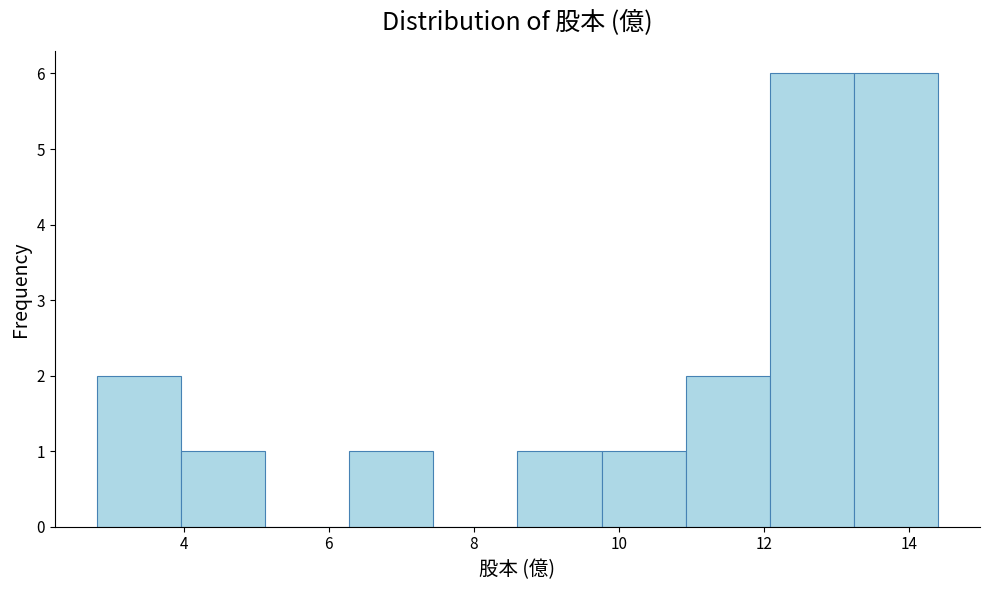

Reading left to right, transcribe this chart: for each bar, give the range it covers on the x-axis and its height. Neither the bar edges nor the heights are printed on the chart, so give them approximately, as read against the axes.

2.80 to 3.96: 2
3.96 to 5.12: 1
5.12 to 6.28: 0
6.28 to 7.44: 1
7.44 to 8.60: 0
8.60 to 9.76: 1
9.76 to 10.92: 1
10.92 to 12.08: 2
12.08 to 13.24: 6
13.24 to 14.40: 6